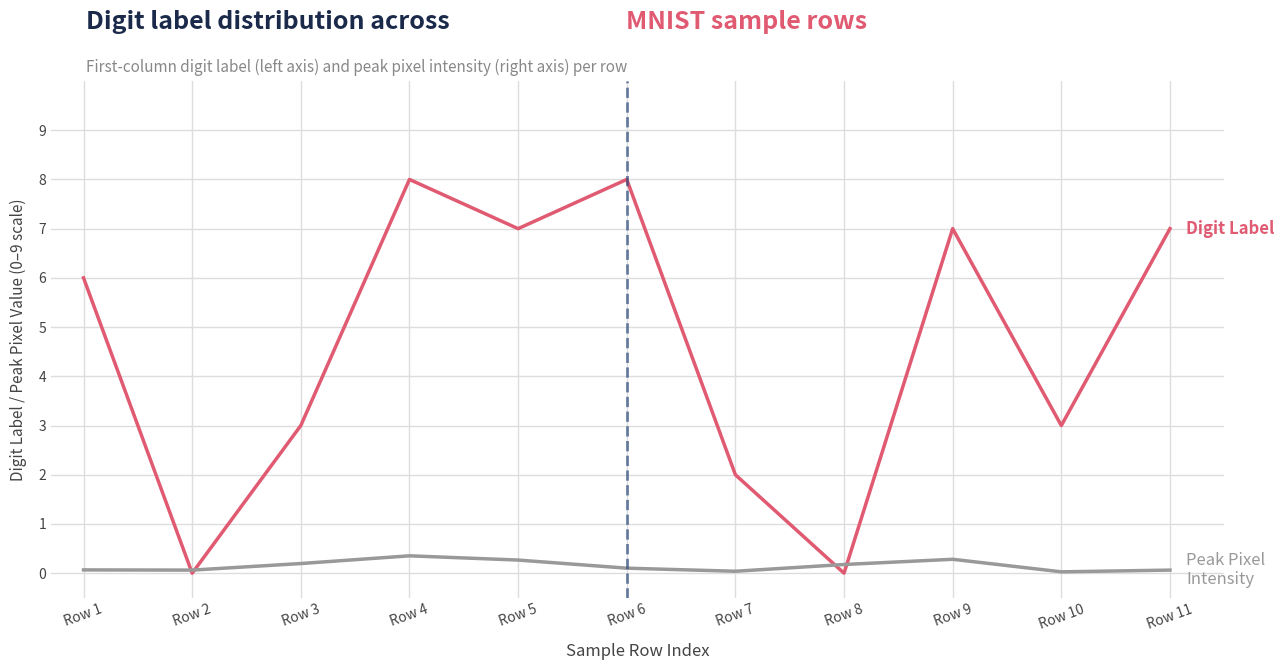

What is the total value across all series at Row 5?

7.3